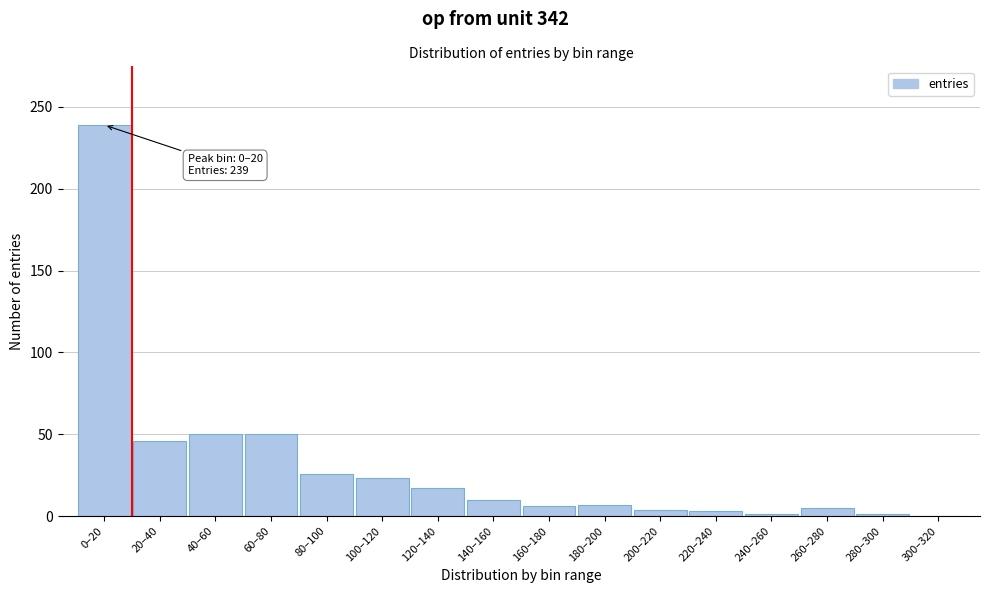

Approximately how many times larger is the value at 60–80 compared to 180–200?

7.1